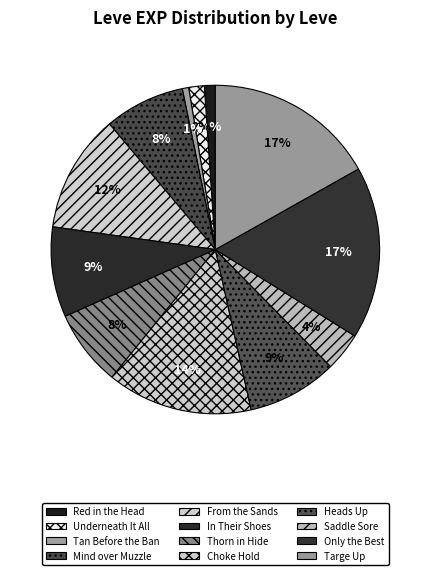

What percentage is the Underneath It All slice, to the nearest percent?

2%